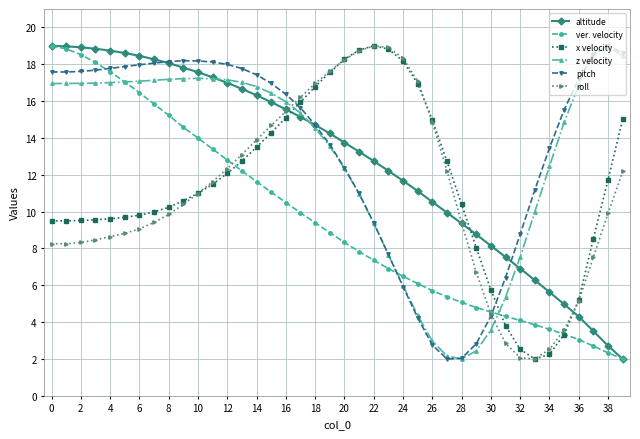

How many lines are shown in the chart?

6